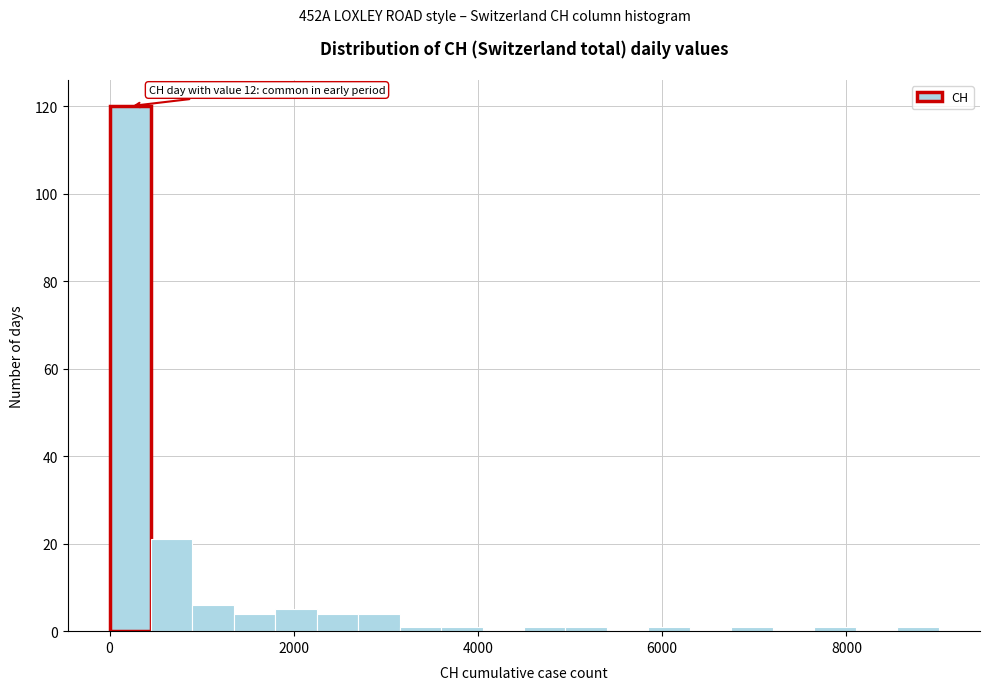

Around what value on the x-axis is the tallest bar? Give the approximate position of its centre, as read against the axis.

200